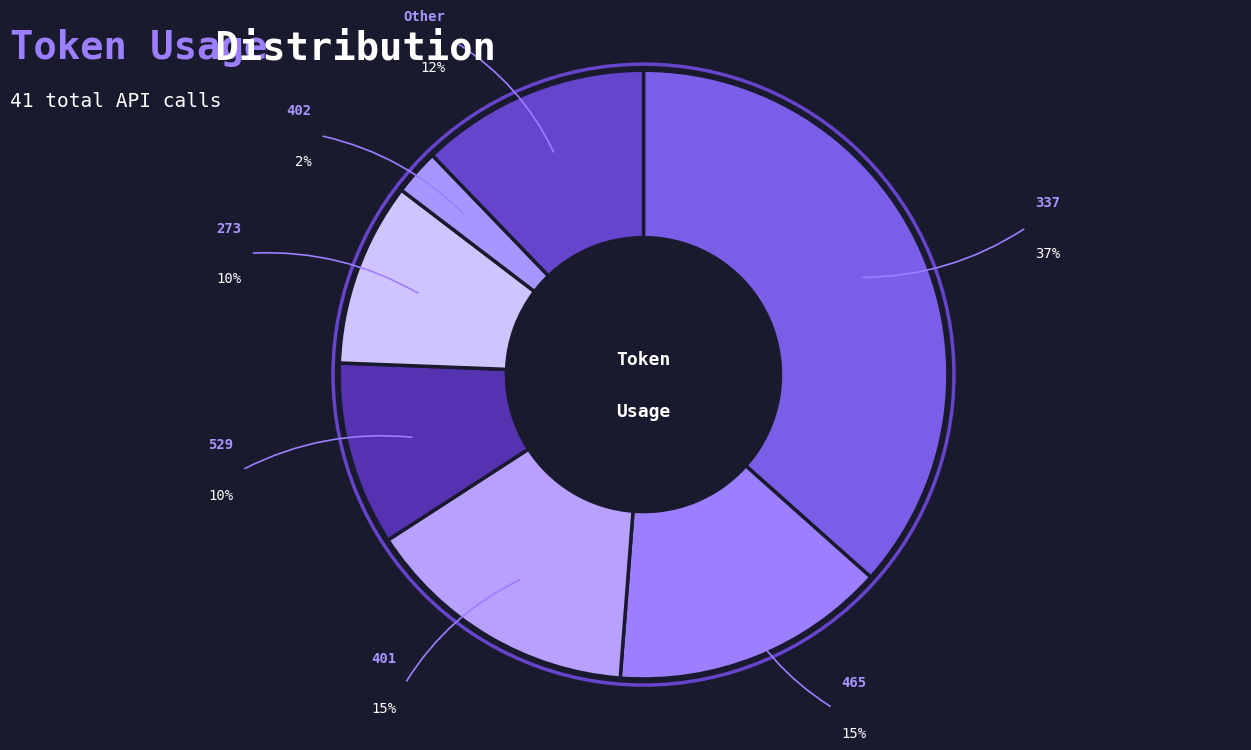

Count the number of slices in the pie.

6